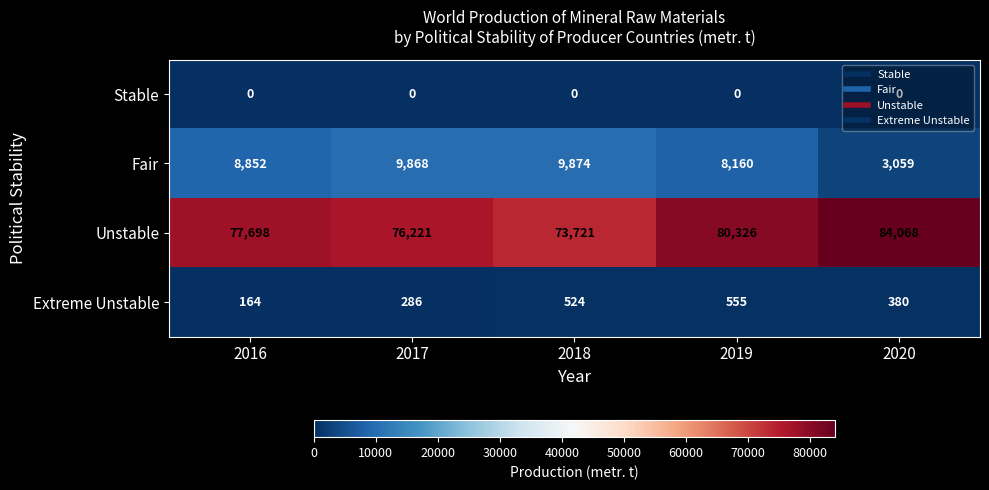

How many categories are shown in the chart?

5